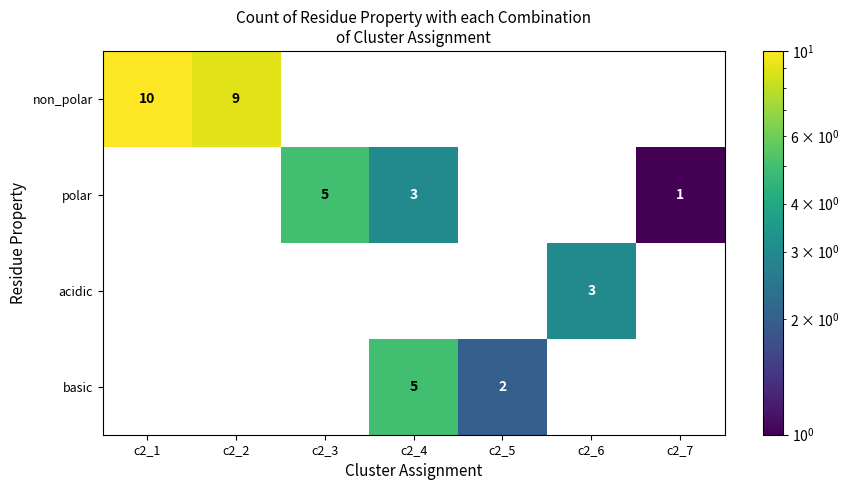

How many distinct data groups are displayed?

4